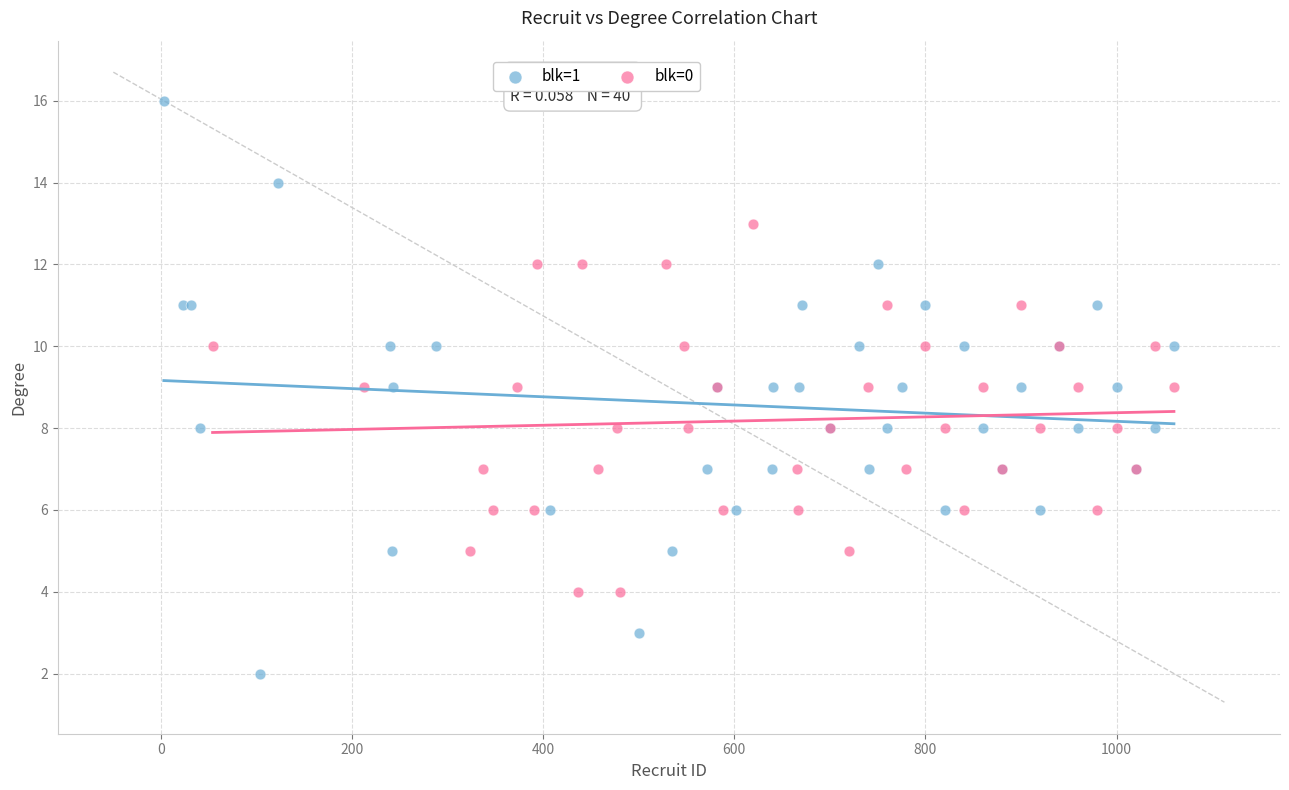

Which series has the widest spread of Y values?

blk=1